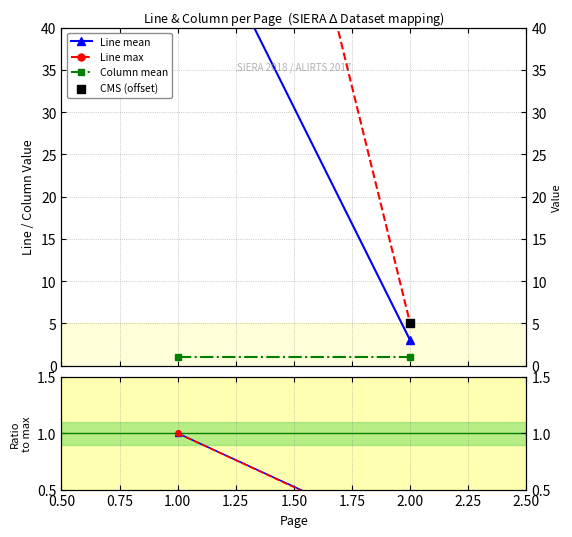

At how many categories does at least one series exceed 18?

1